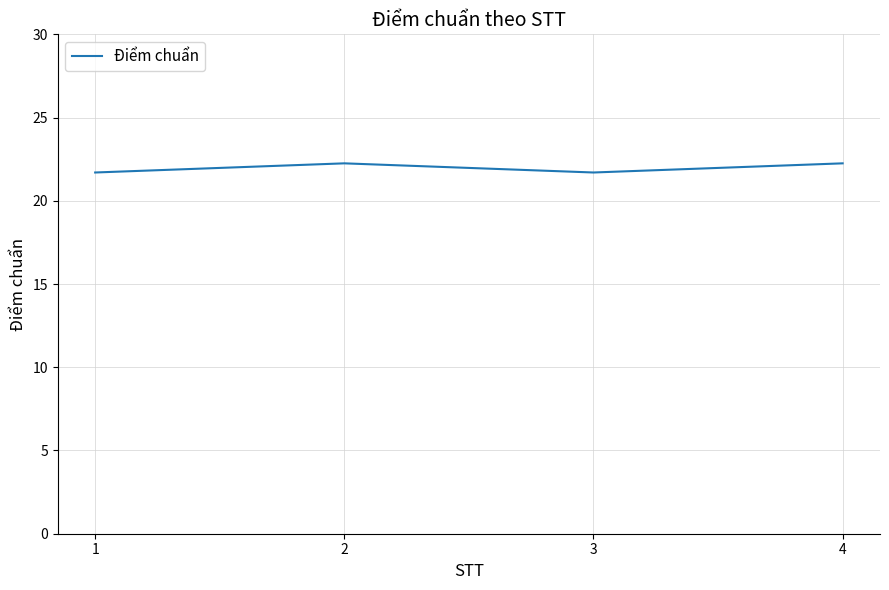

What is the smallest value displayed?

21.7